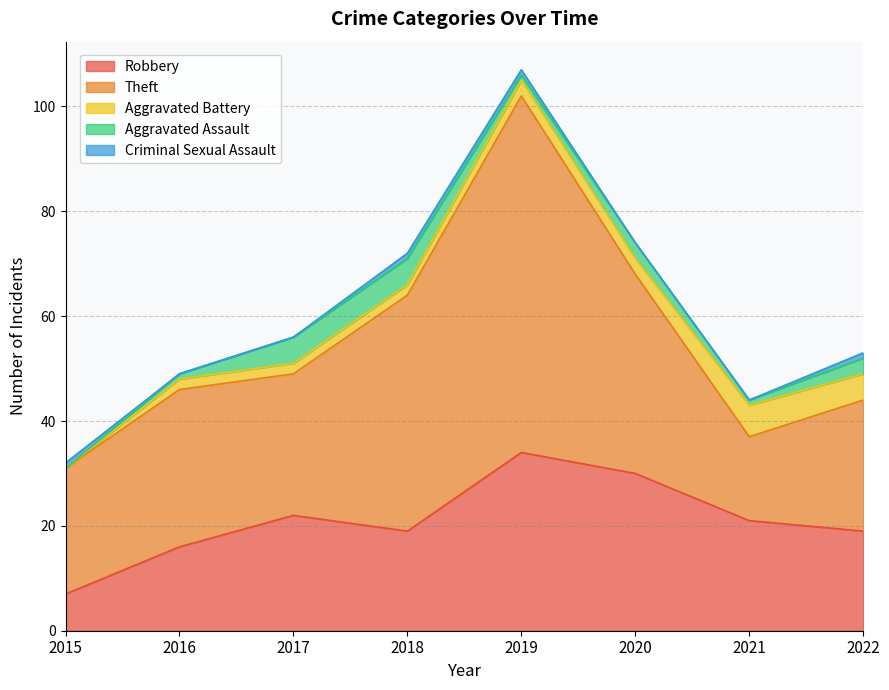

Rank the categories by Aggravated Battery value from highest to lowest.

2021, 2022, 2019, 2020, 2016, 2017, 2018, 2015